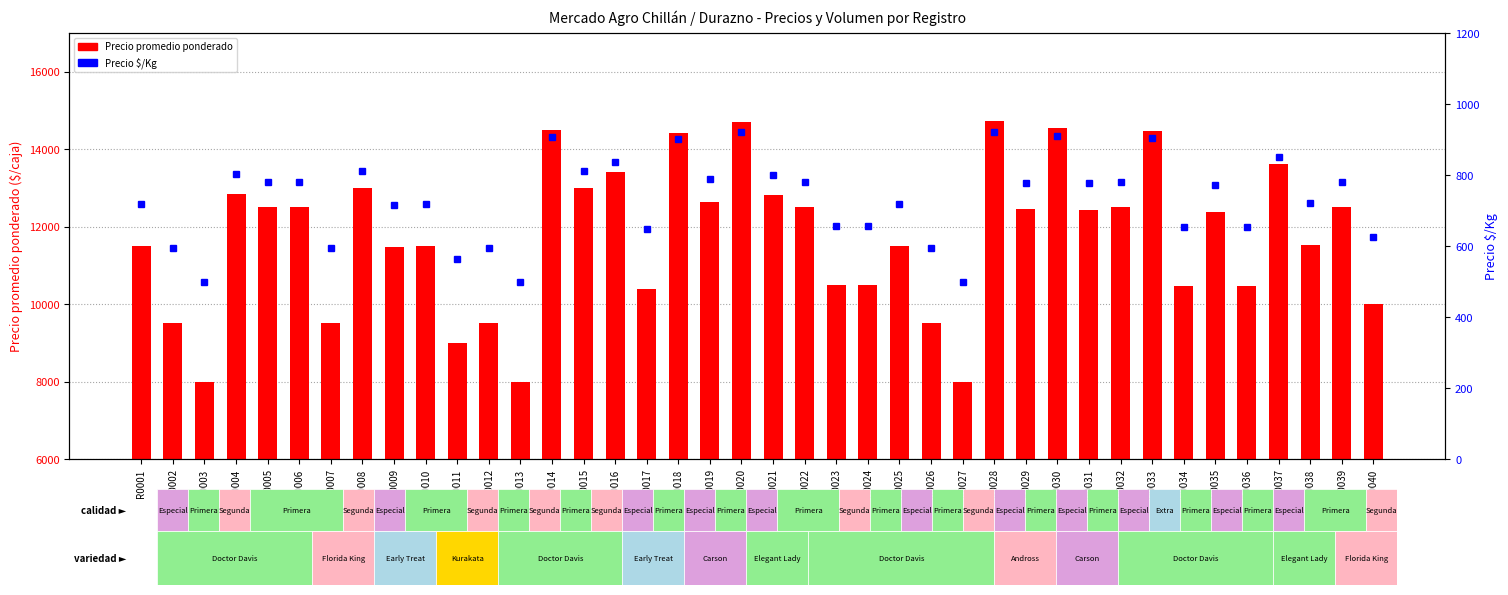

How many distinct data groups are displayed?

2